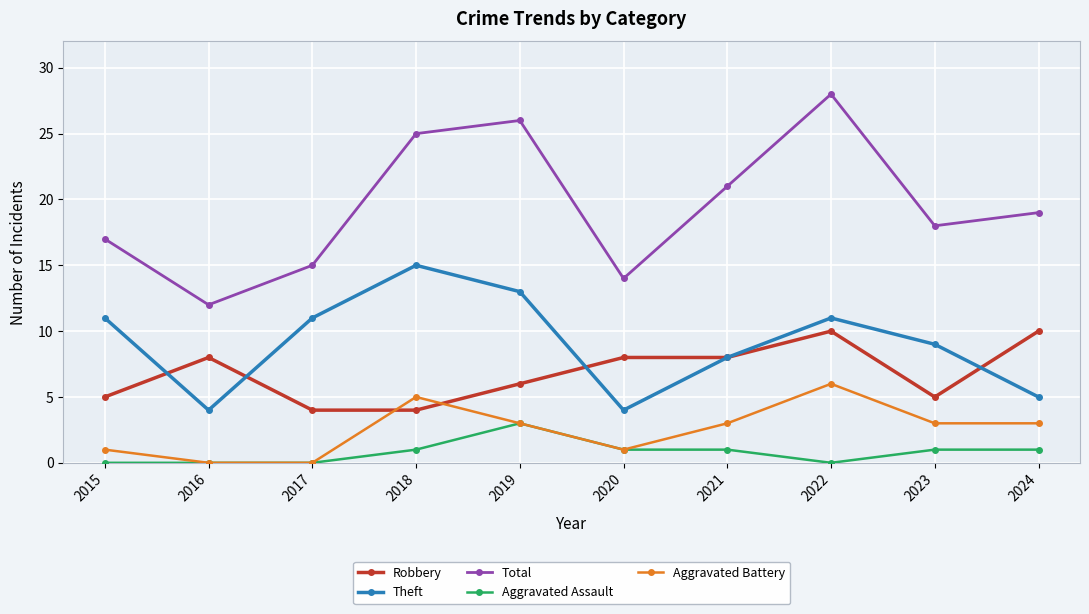

What is the maximum value for Theft?

15